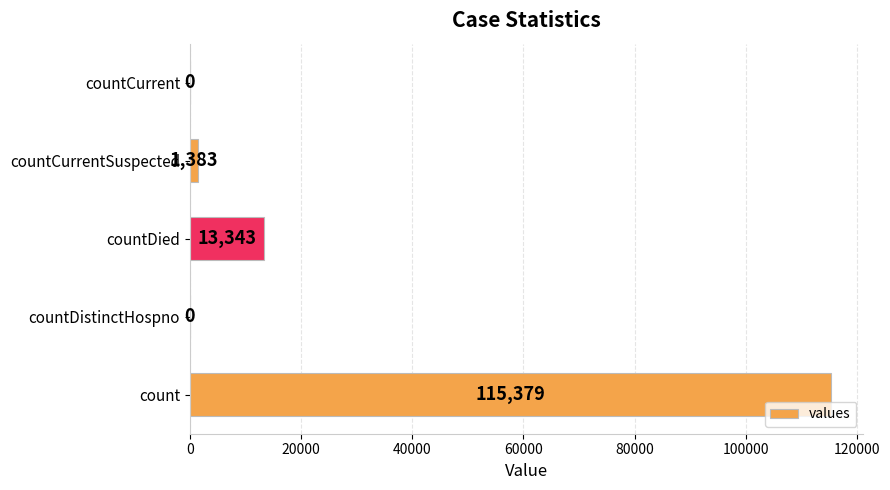

How many values are above zero?

3